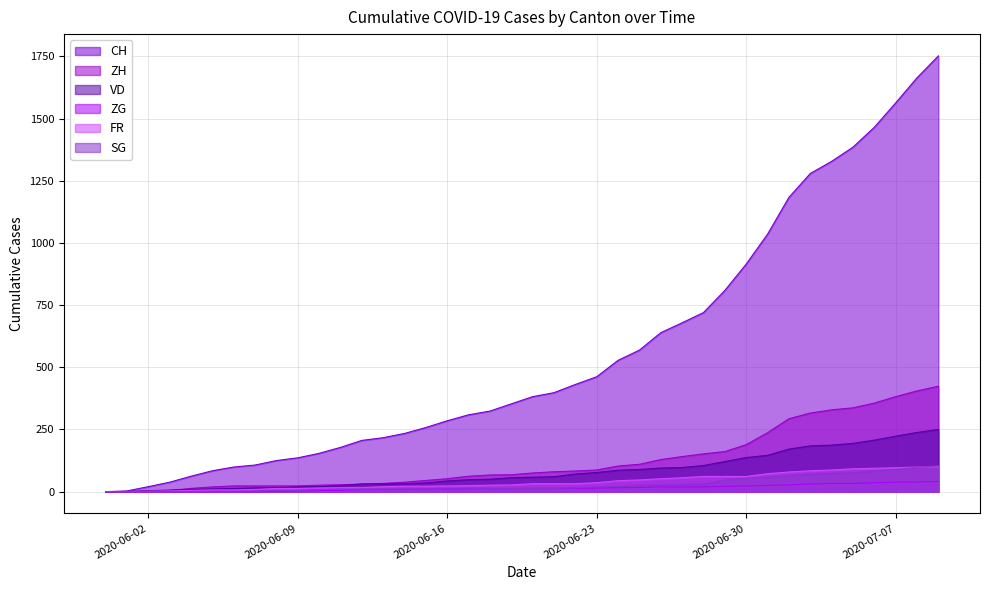

How many values in the ZG series are below 13?

17